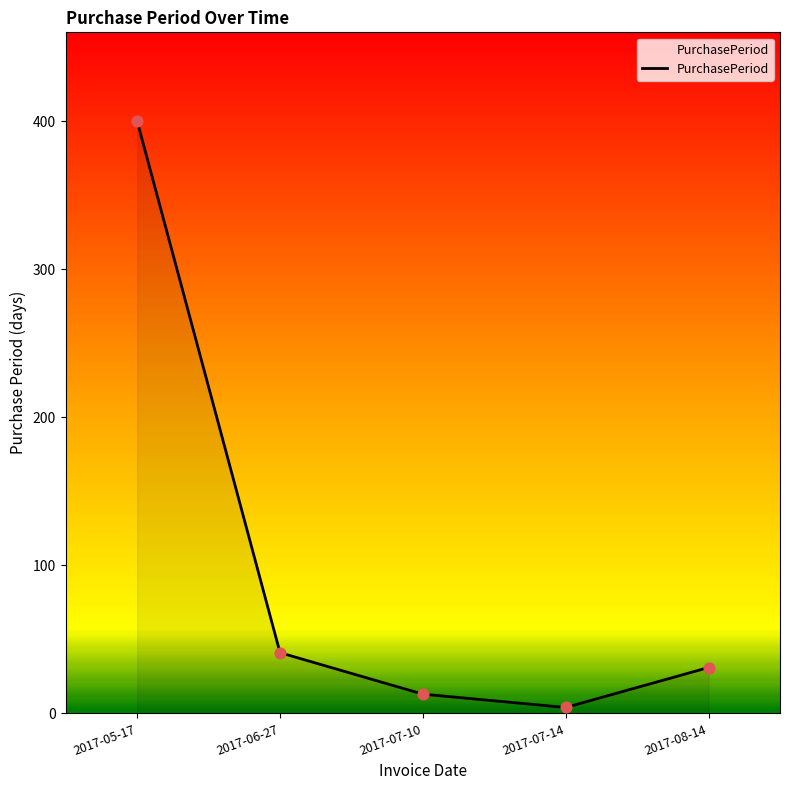

Between 2017-06-27 and 2017-07-10, which is larger?

2017-06-27